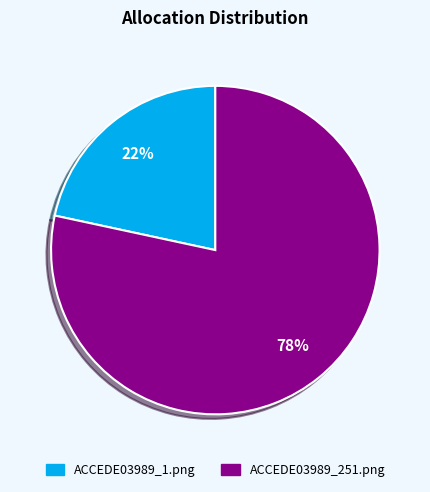

Which slice is the smallest?

ACCEDE03989_1.png